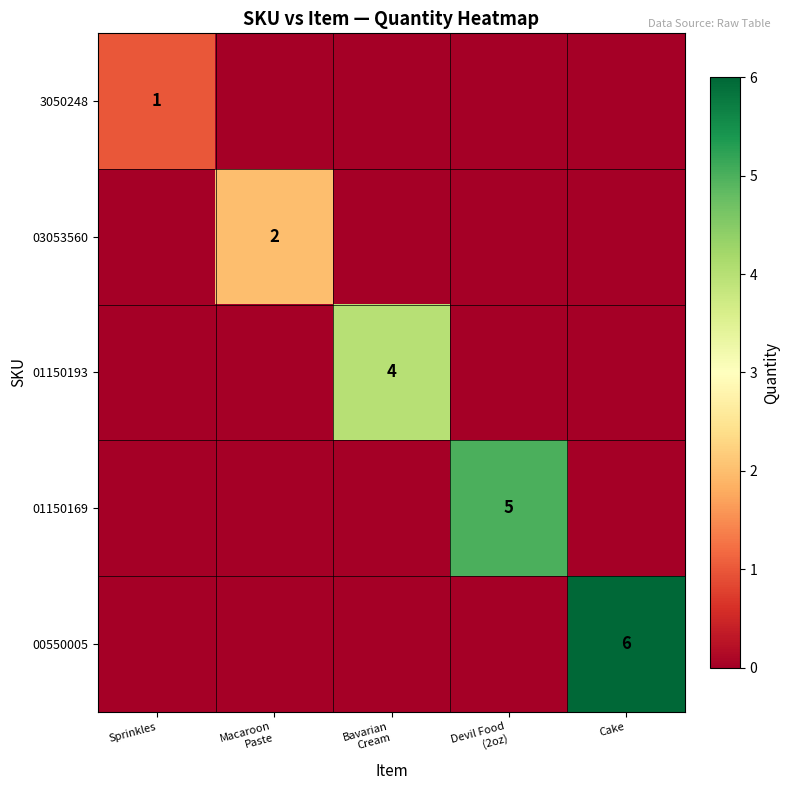

Is it true that 3050248 equals 1 at Bavarian Cream?

False